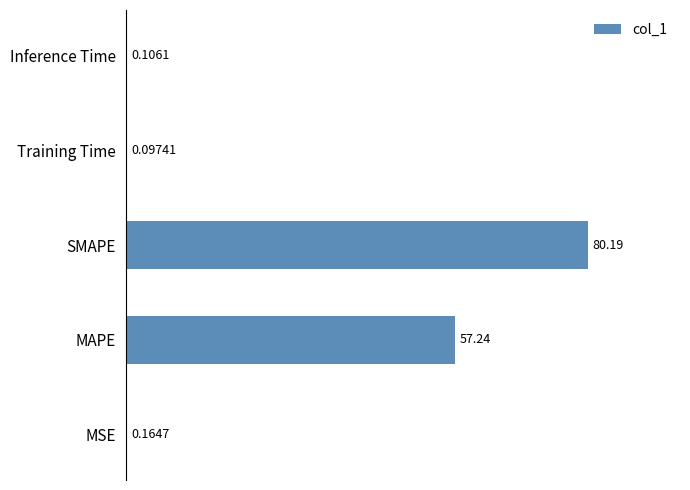

What is the average value?

27.6